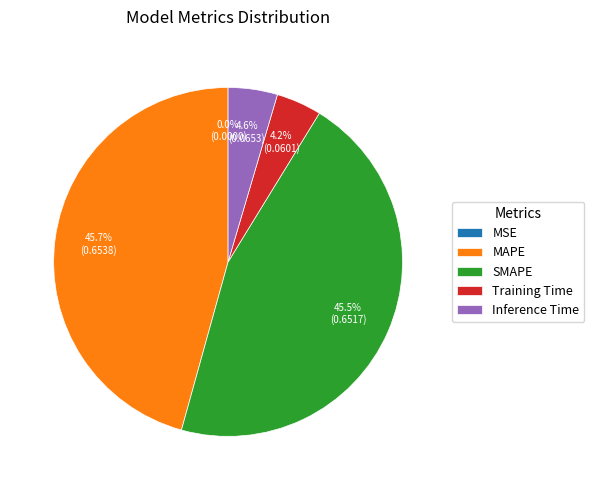

True or false: Training Time accounts for 4% of the total.

True